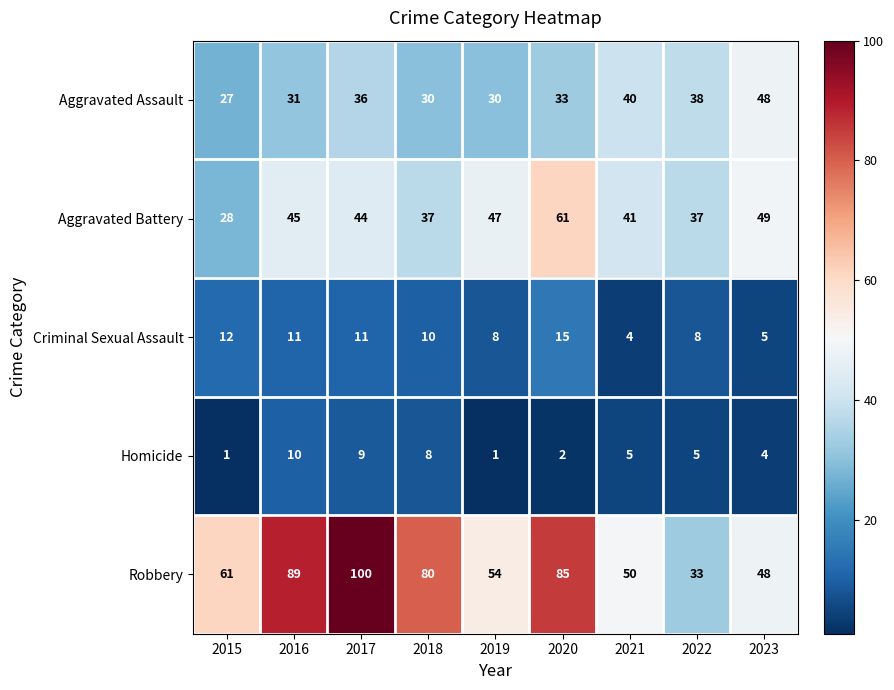

Between 2018 and 2023, which series saw the biggest shift?

Robbery